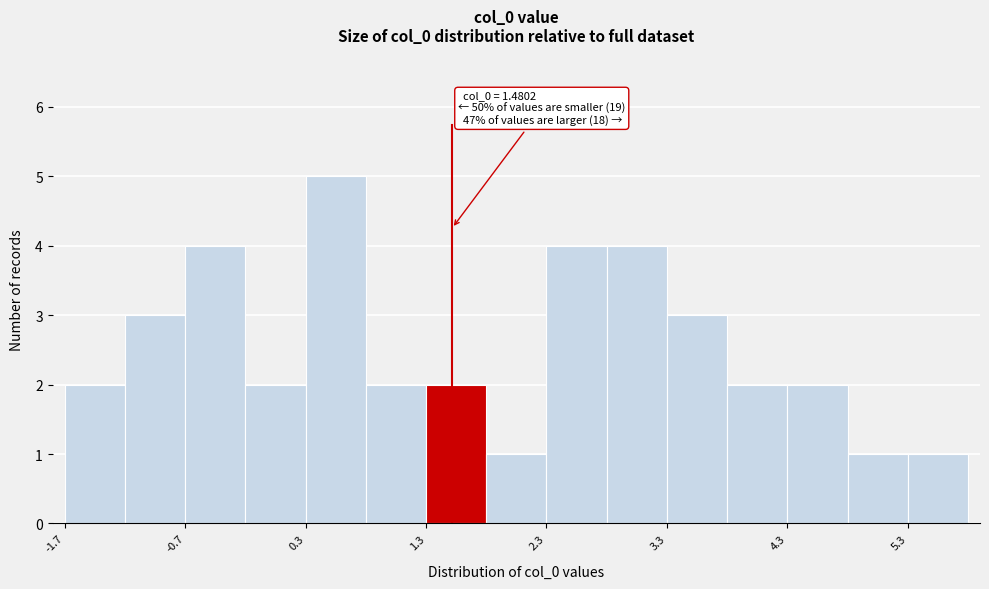

Which range on the x-axis has the tallest bar?

0.3 to 0.8